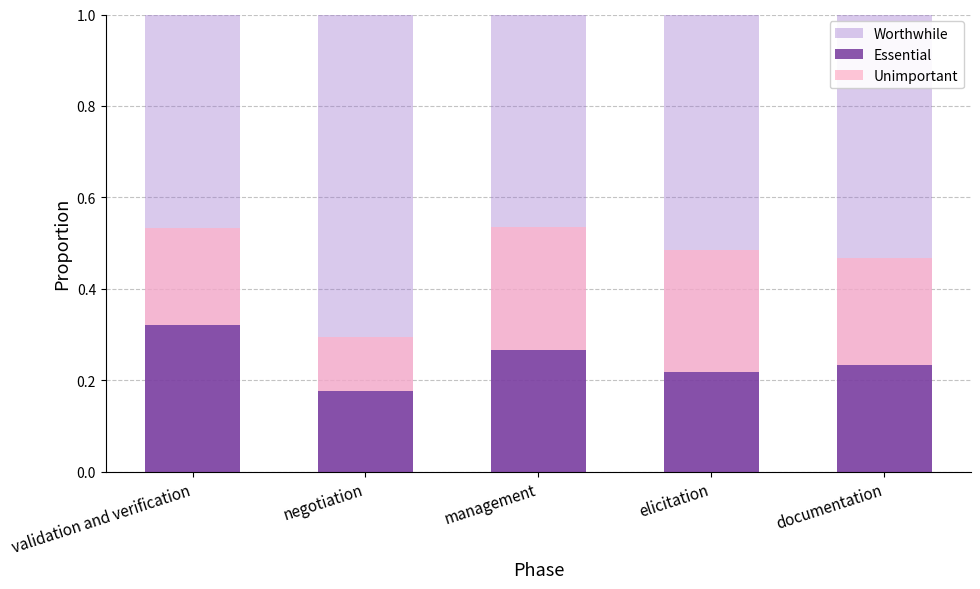

List the labels in order of Unimportant value, smallest first.

negotiation, validation and verification, documentation, elicitation, management